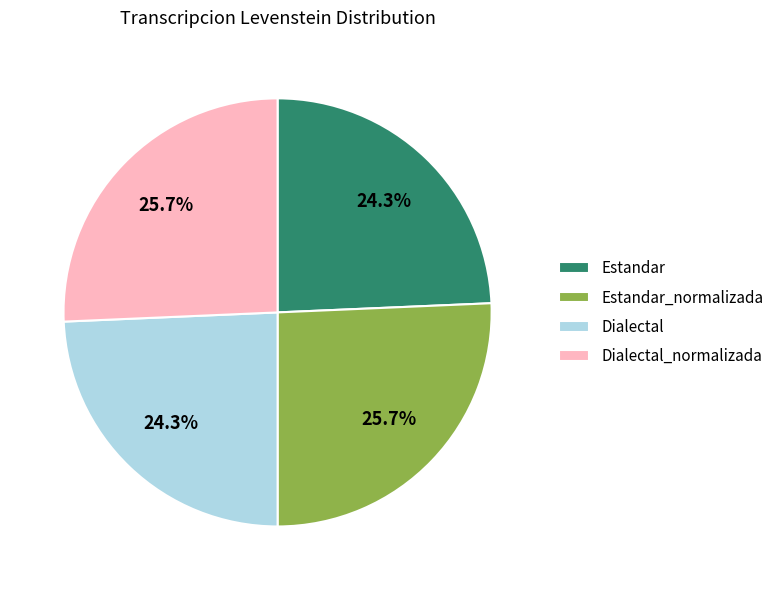

To the nearest percent, what portion does Dialectal_normalizada represent?

26%